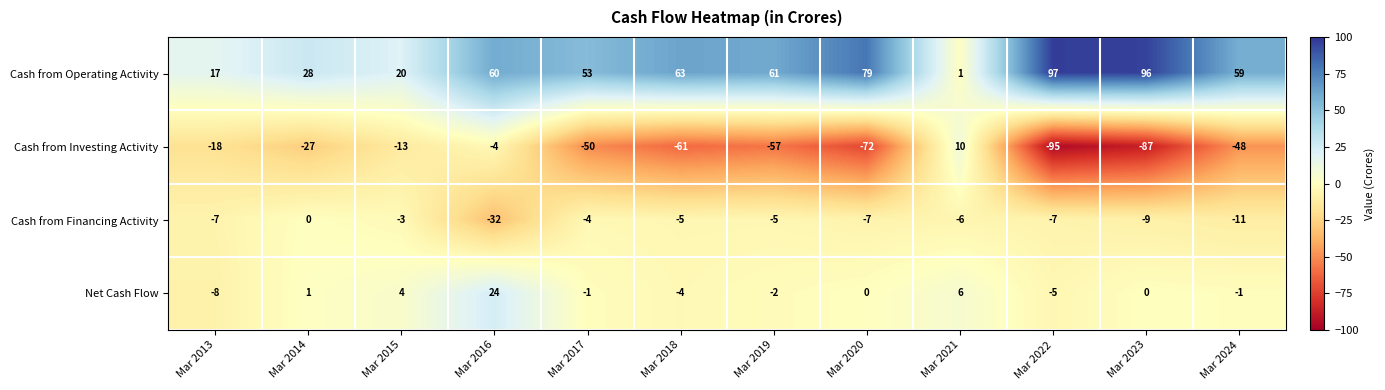

The value of Cash from Investing Activity at Mar 2023 is -87. True or false?

True